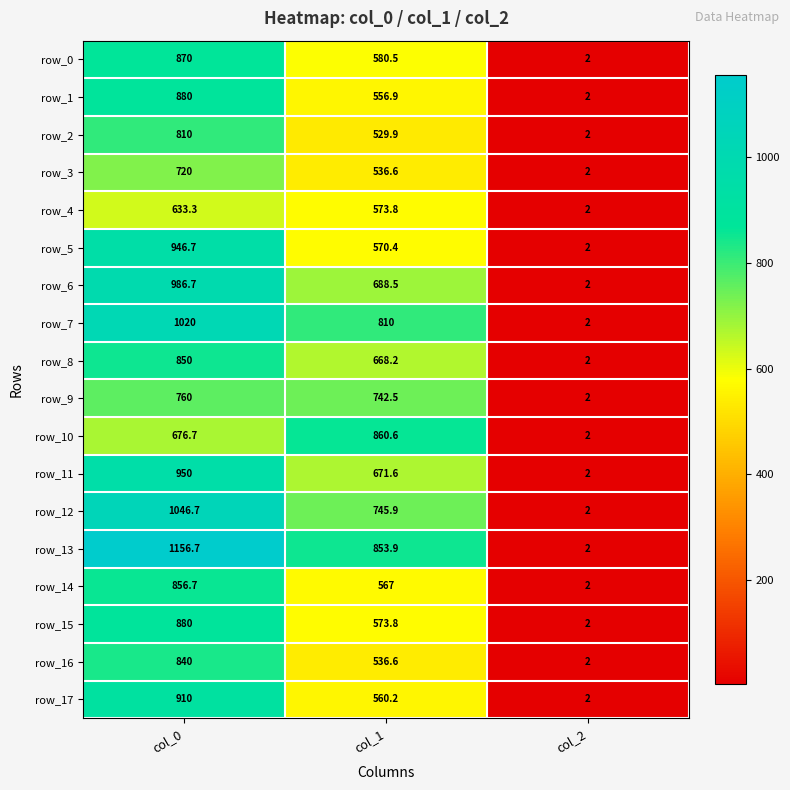

List the labels in order of row_9 value, smallest first.

col_2, col_1, col_0